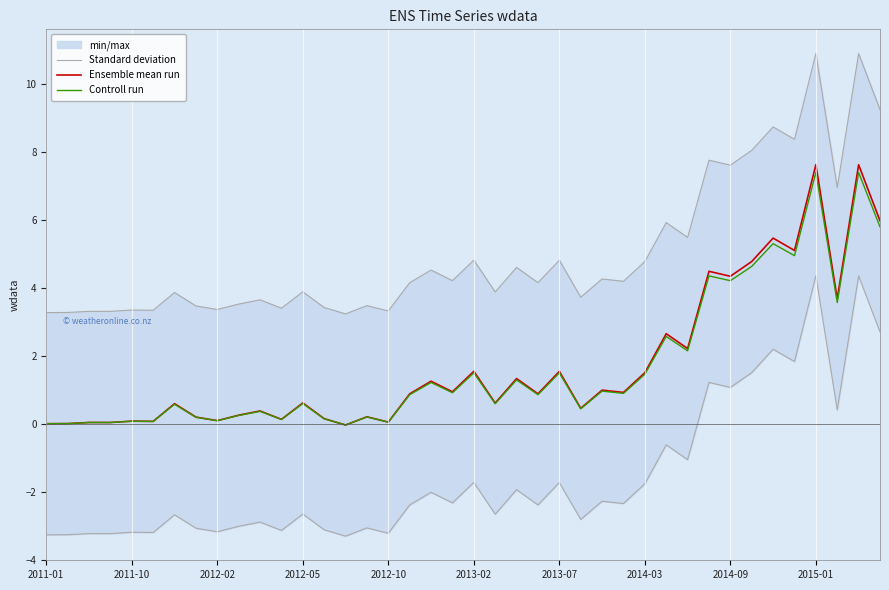

How many values in the Standard deviation series exceed 4?

21